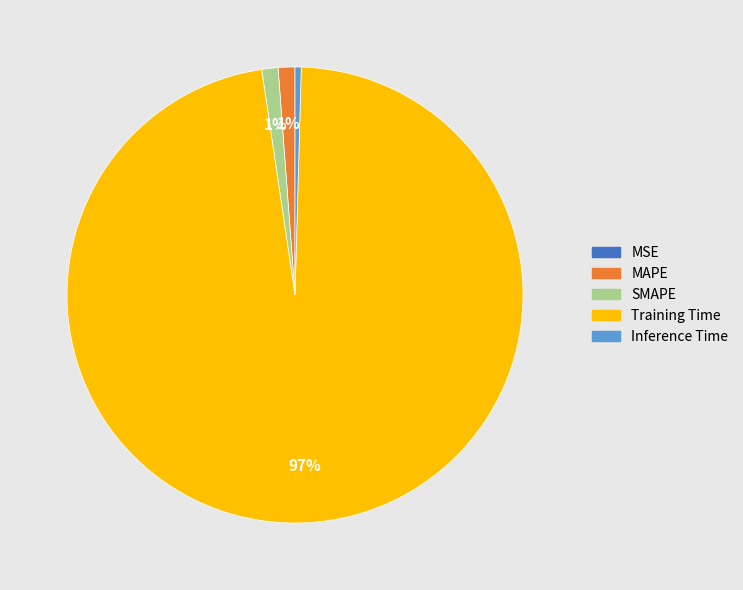

Which category has the biggest portion of the pie?

Training Time